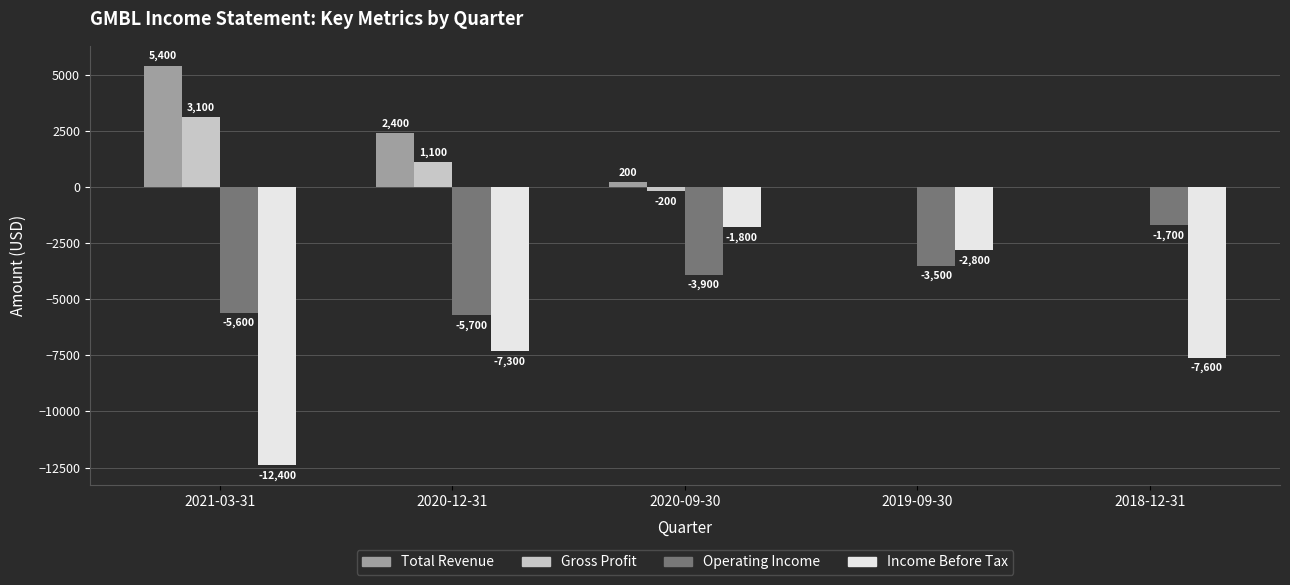

What is the total value across all series at 2018-12-31?

-9300